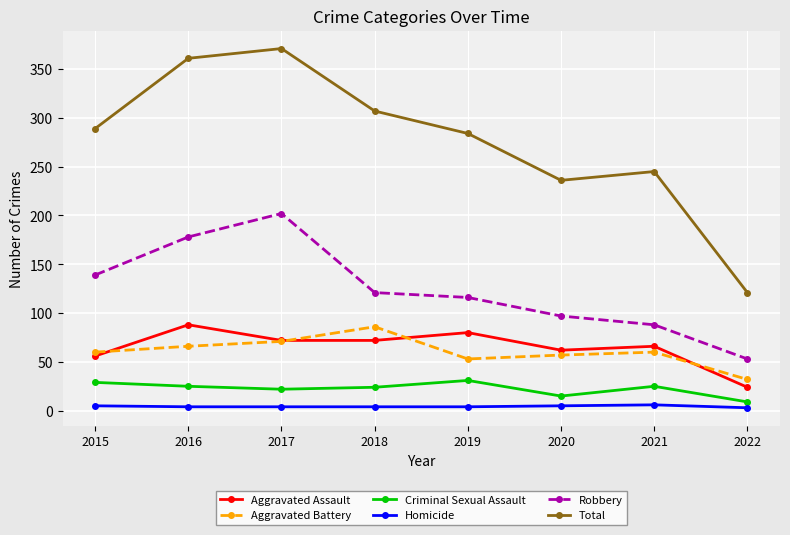

Which series has the largest total across all categories?

Total